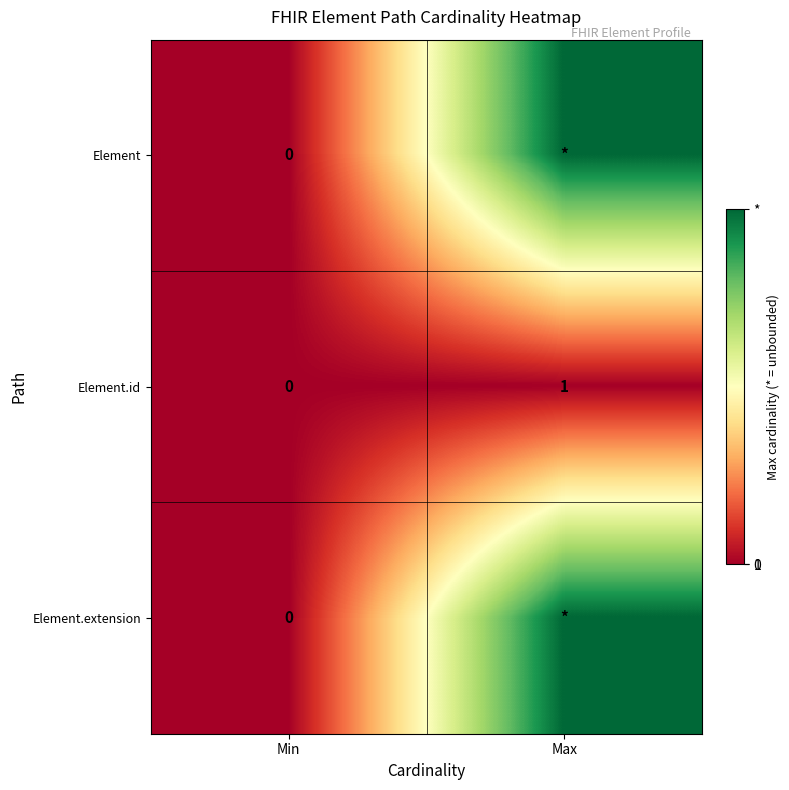

The Element.id series shows 1 at Min. True or false?

False